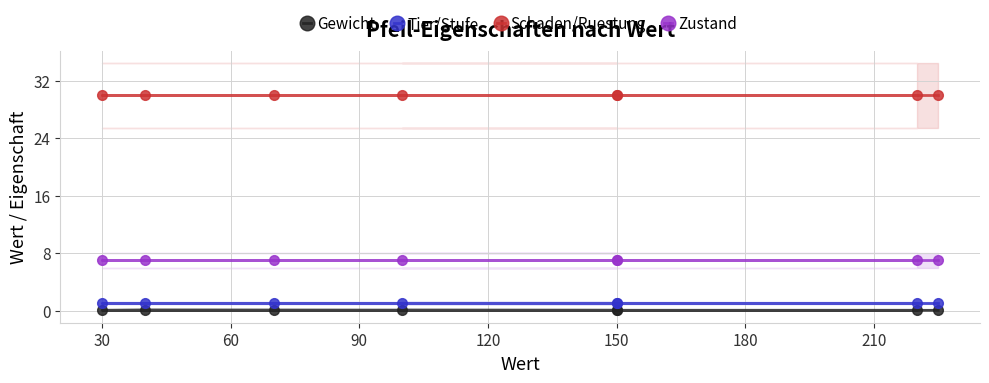

Read the Schaden/Ruestung value at 90.

30.0